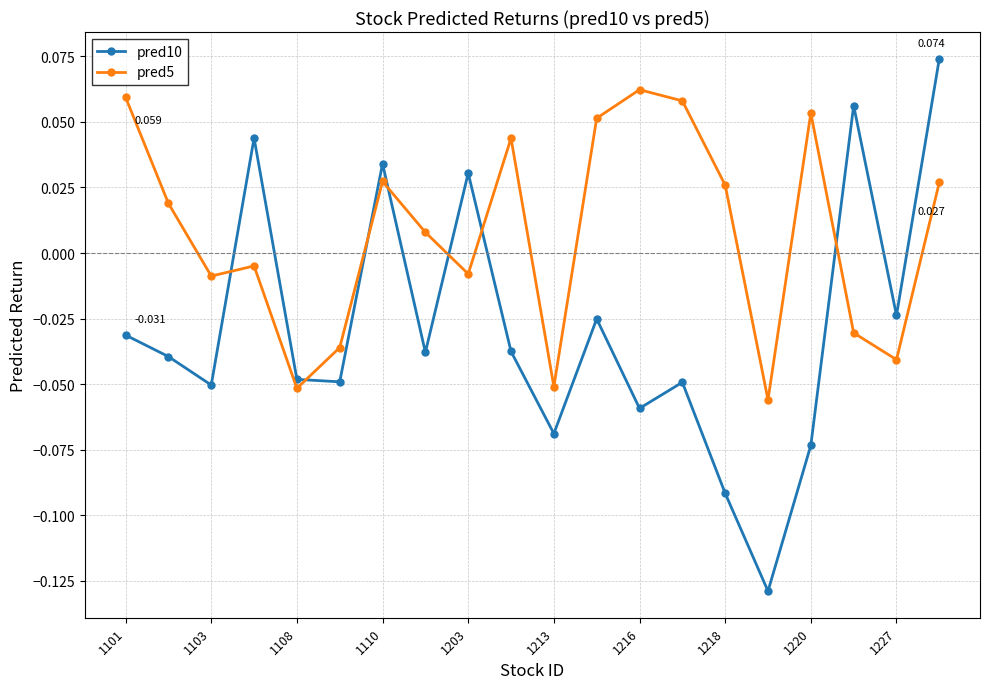

Rank the series by their maximum value, from highest to lowest.

pred10, pred5